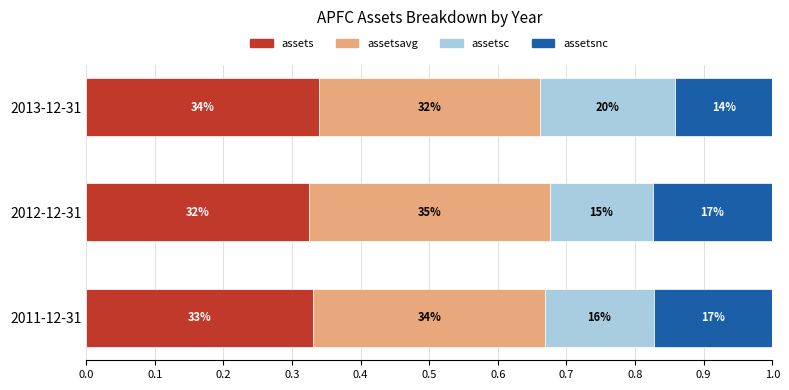

What are all the series names shown in the legend?

assets, assetsavg, assetsc, assetsnc